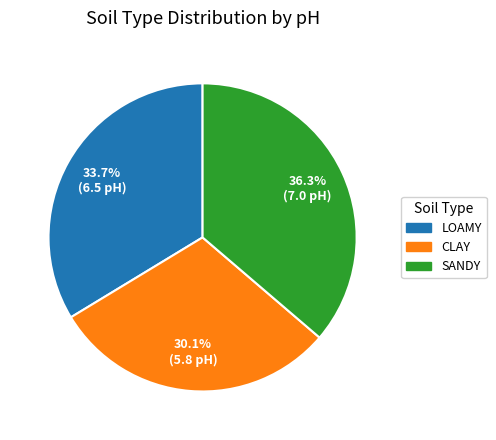

Is there a majority slice in this chart?

No